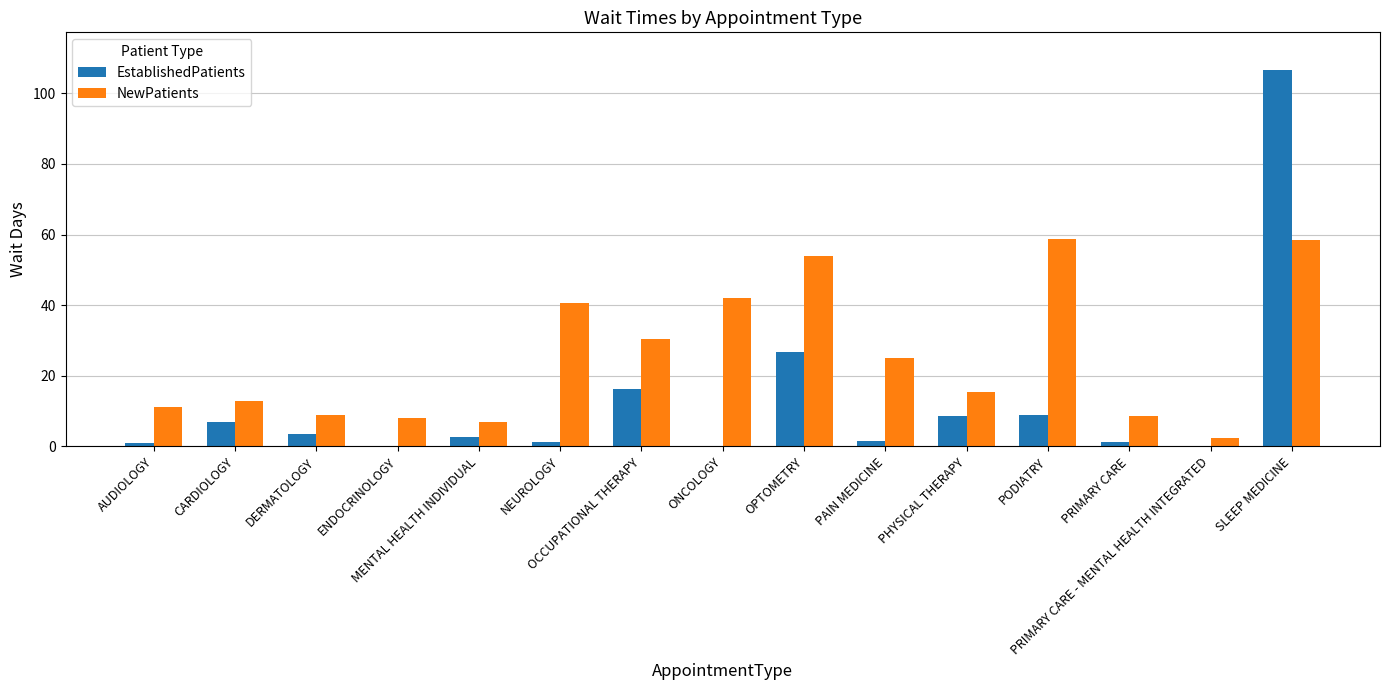

What is the spread (max minus min) of values at PODIATRY?

49.9